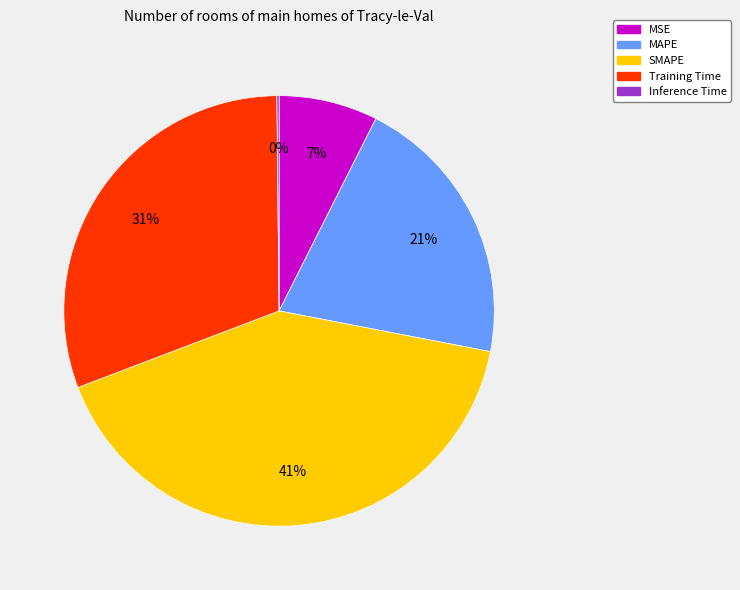

To the nearest percent, what is the difference between the largest and smallest slice percentages?

41%